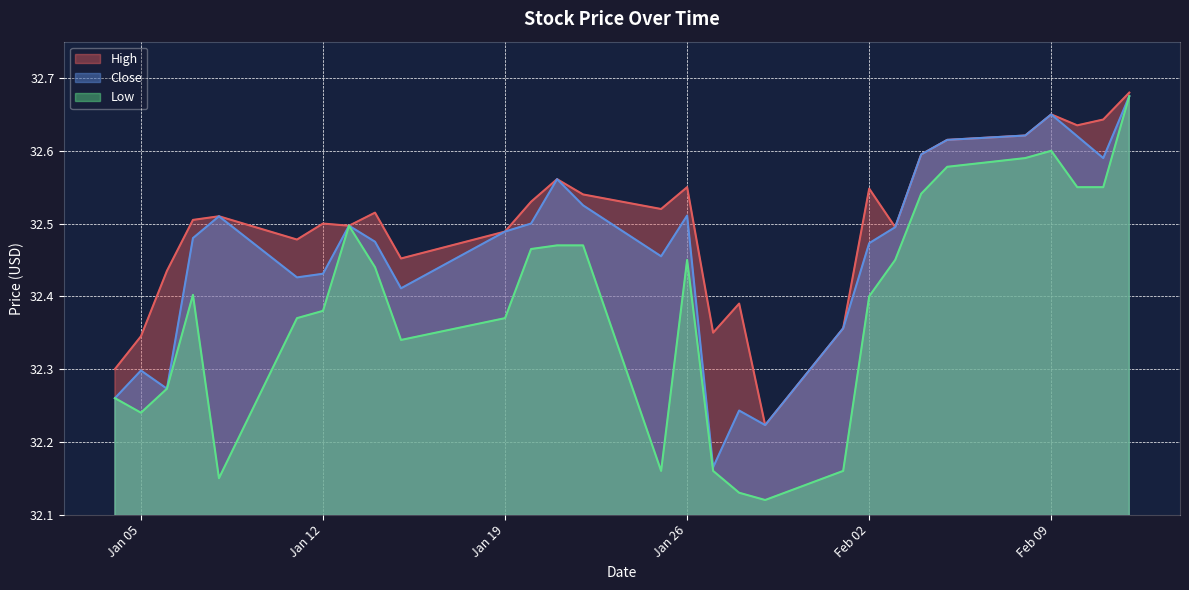

Does the chart have visible grid lines?

Yes